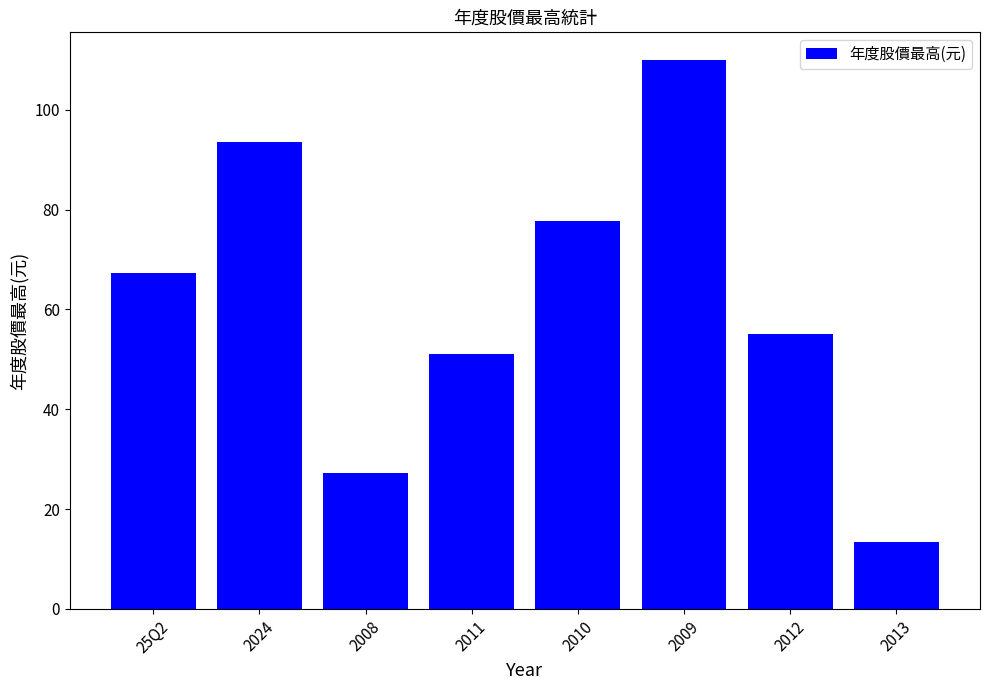

Are the bars grouped side by side (vs. stacked)?

No